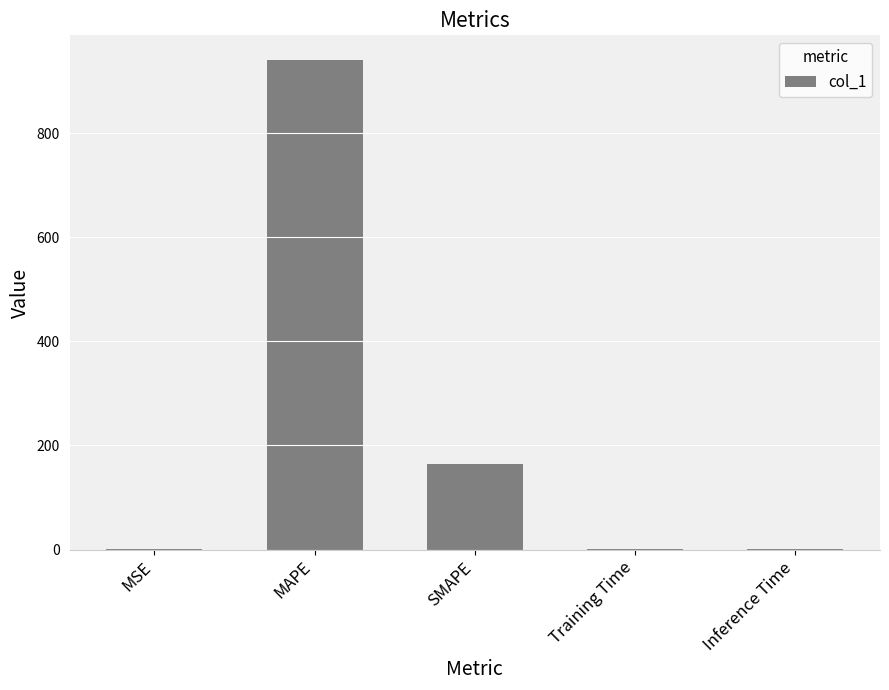

What is the difference between the values at Inference Time and MAPE?

940.2